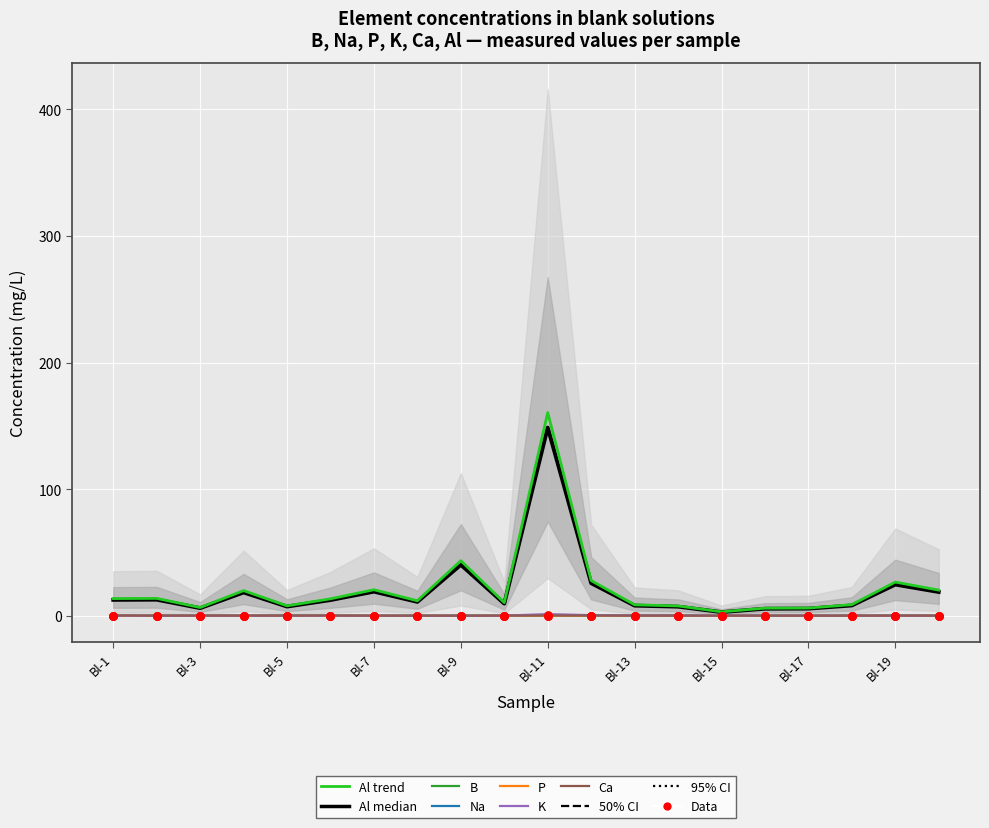

Which series has the largest Y range (max minus min)?

Al